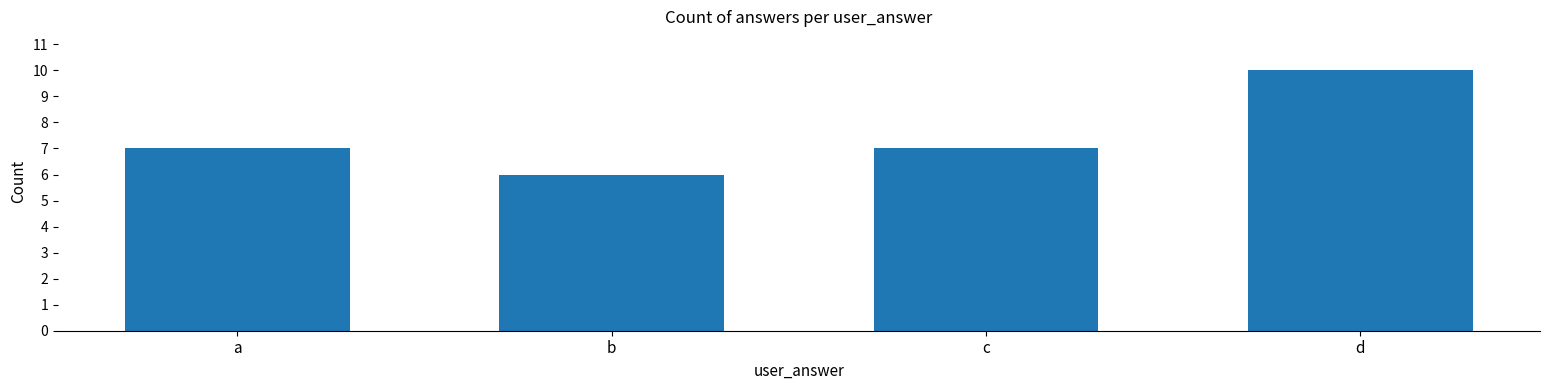

What is the average value?

8